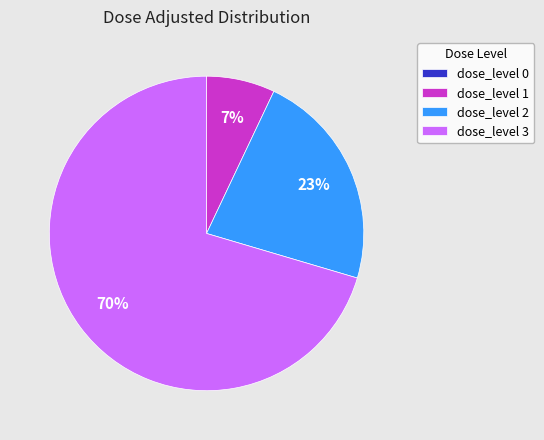

Is it true that dose_level 1 is 7% of the pie?

True